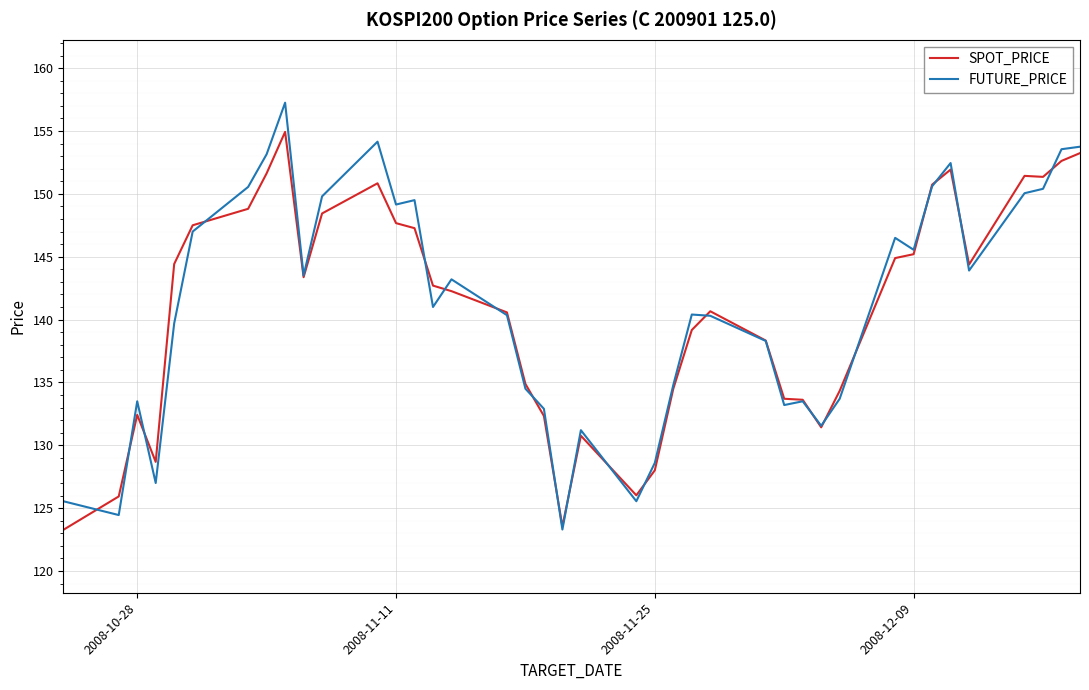

After their last crossing, which series has the higher values: SPOT_PRICE or FUTURE_PRICE?

FUTURE_PRICE